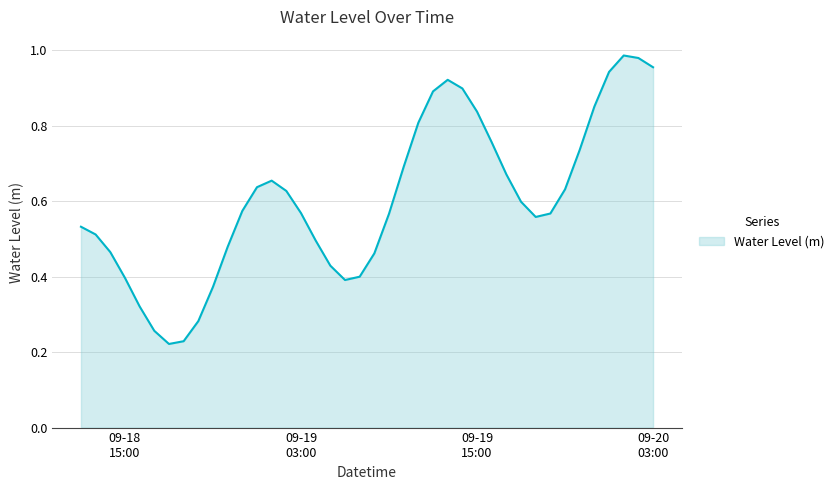

How many lines are shown in the chart?

1